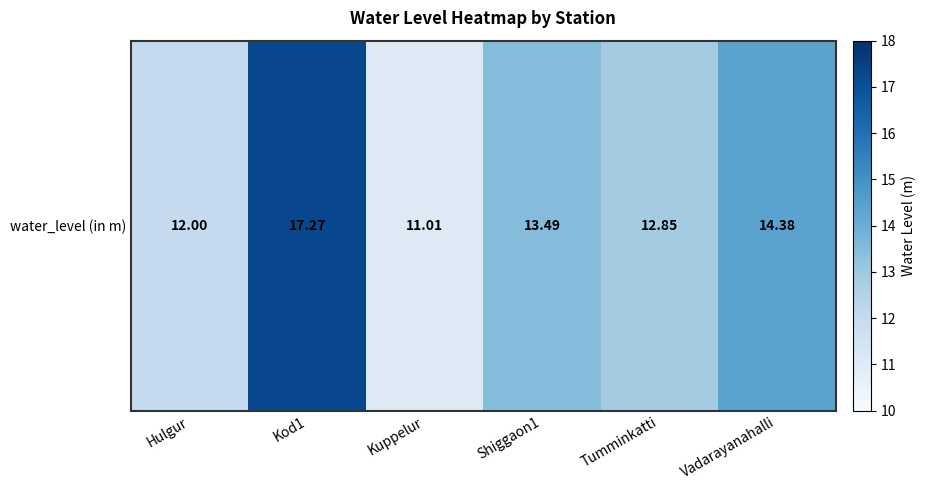

What is the change in value from Kod1 to Shiggaon1?

-3.8